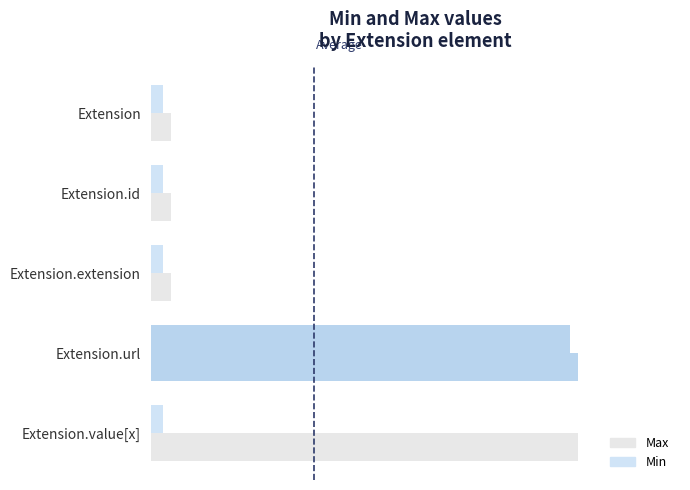

List the series in order of their overall mean, lowest first.

Min, Max